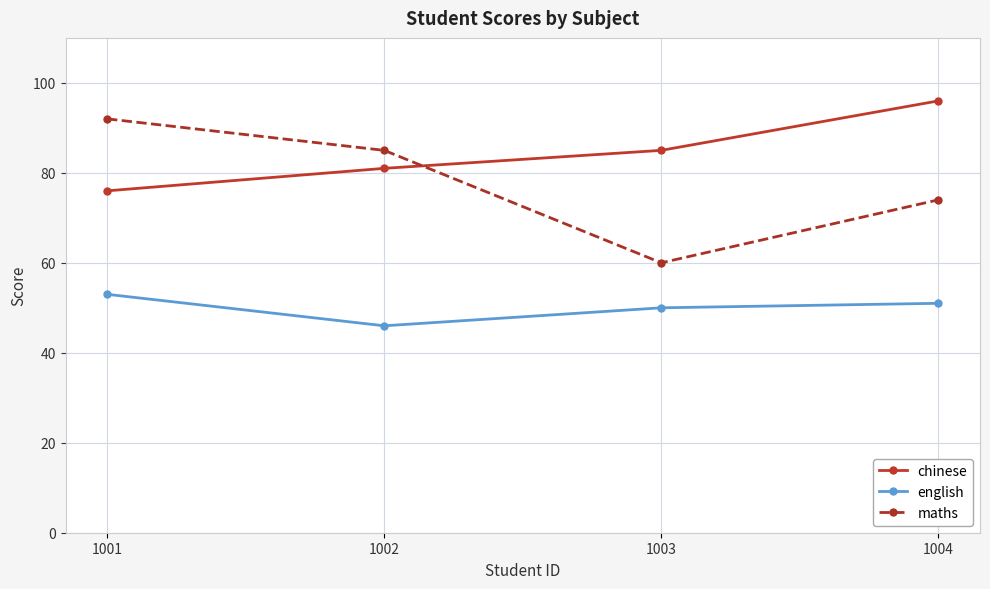

Which series changed the most between 1001 and 1004?

chinese